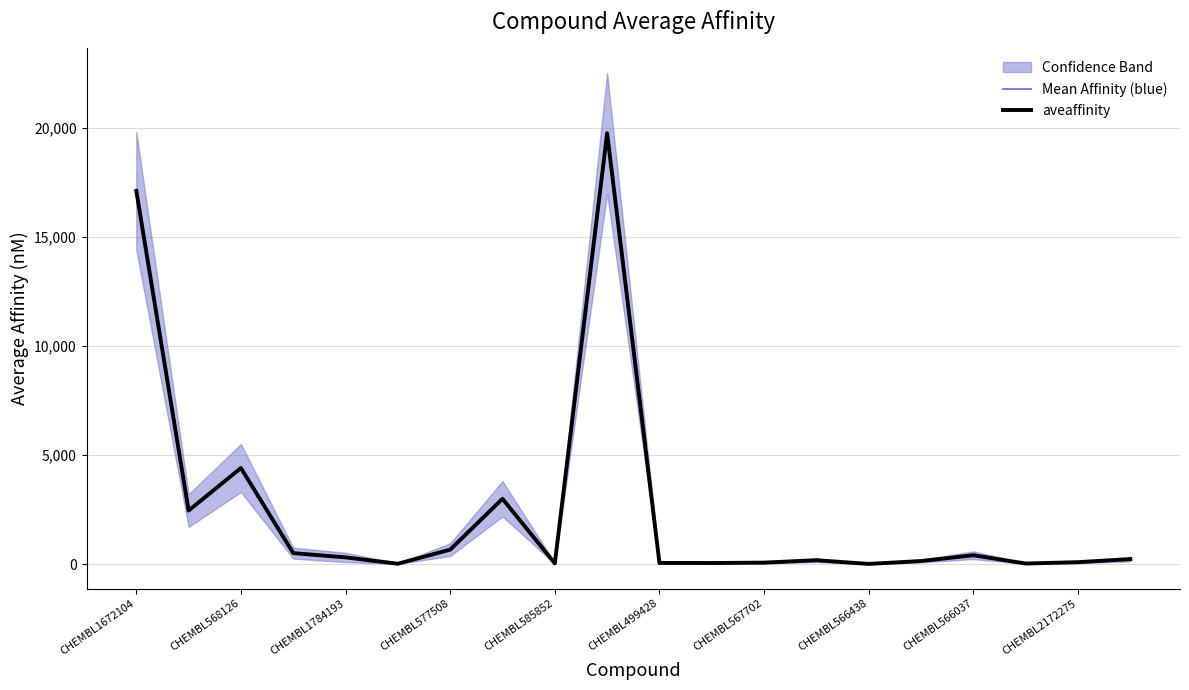

What is the difference between the maximum and second lowest values in the aveaffinity series?

19726.0